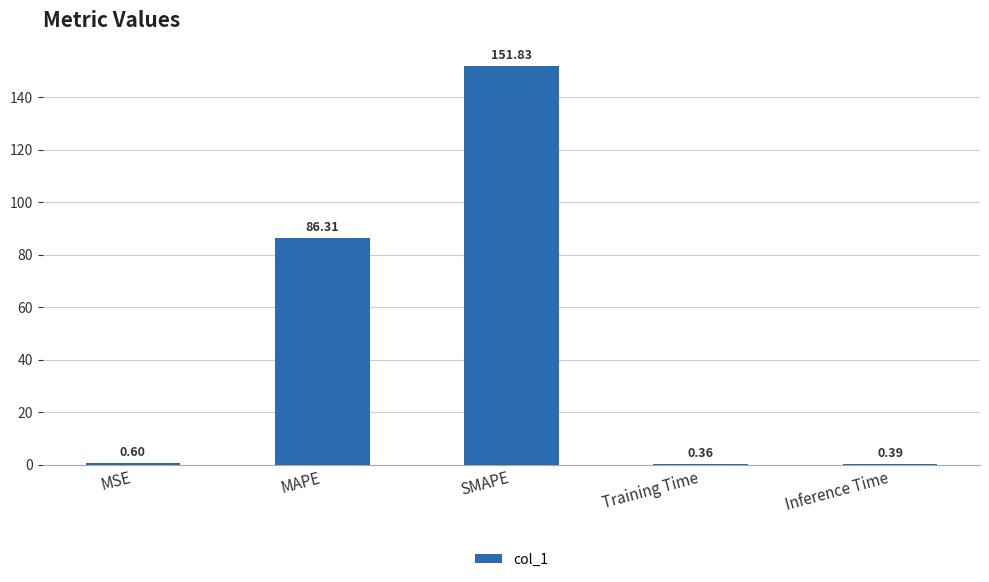

At which label is the value closest to 76?

MAPE